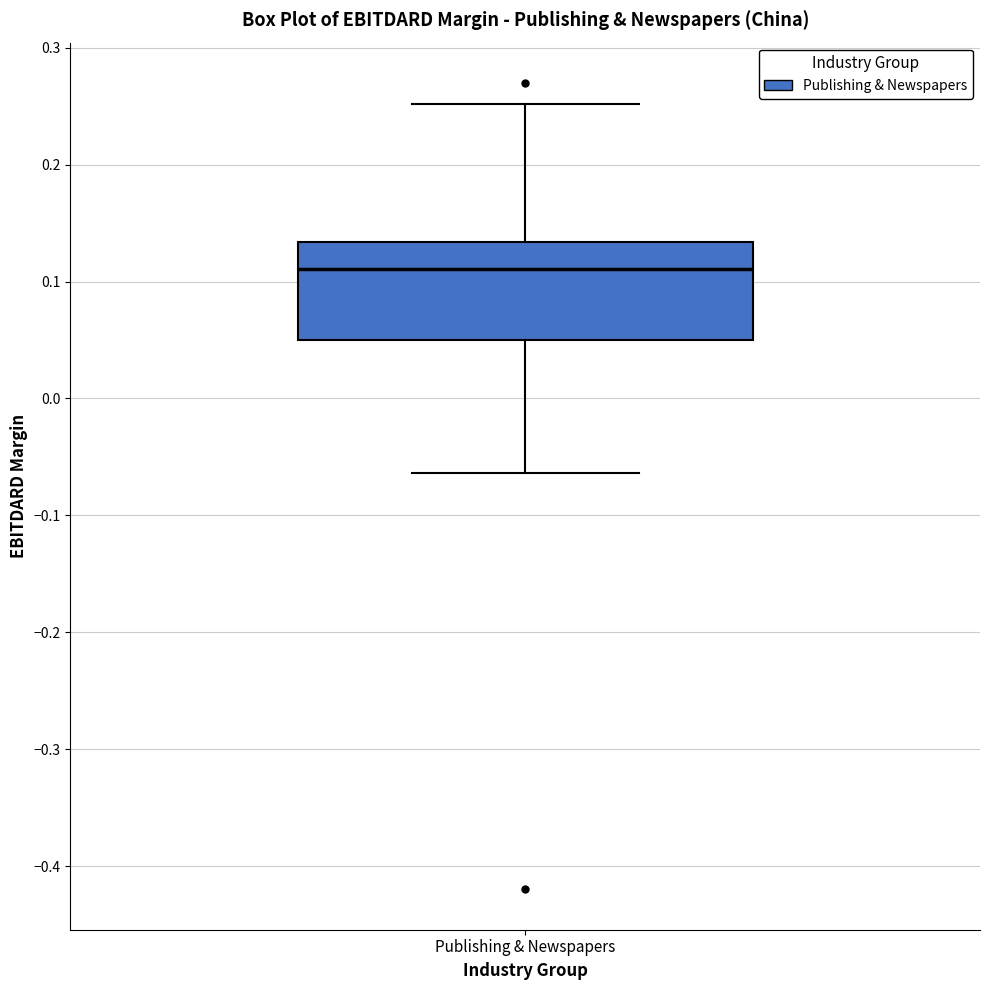

Read this box plot against the y-axis: the position of the median line, the range covered by the box, and the ends of both whiskers. The values are not printed on the chart, so give them approximately, as read against the axis.

median 0.11, box 0.05 to 0.13, whiskers -0.06 to 0.25